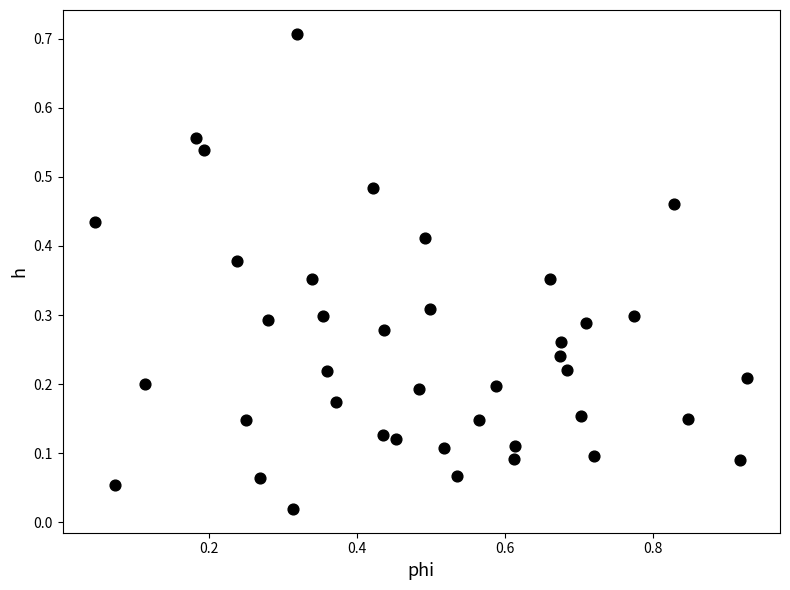

What is the range of X values (max minus min)?

0.9